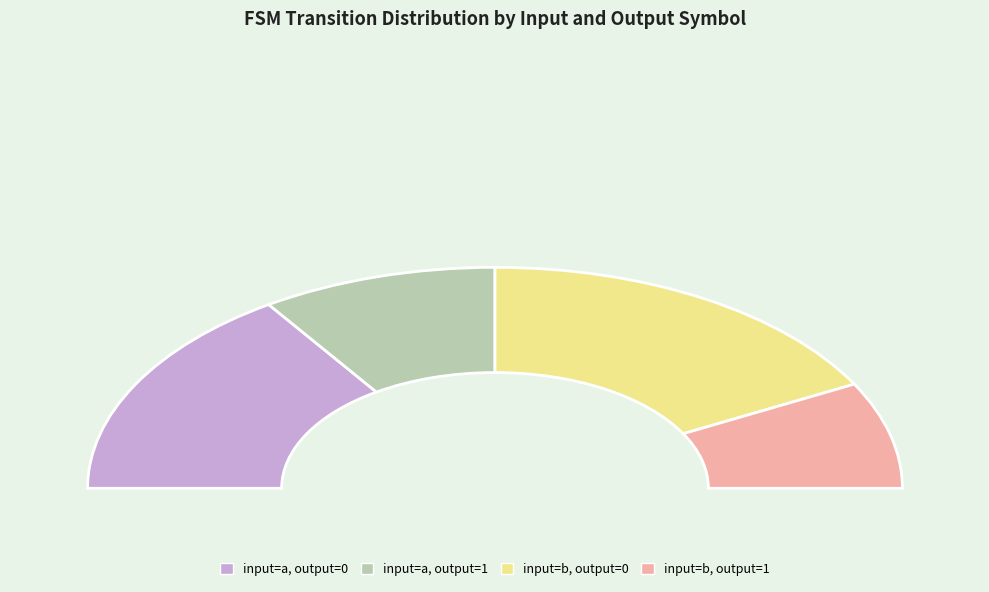

Is it true that input=a, output=0 is 31% of the pie?

True